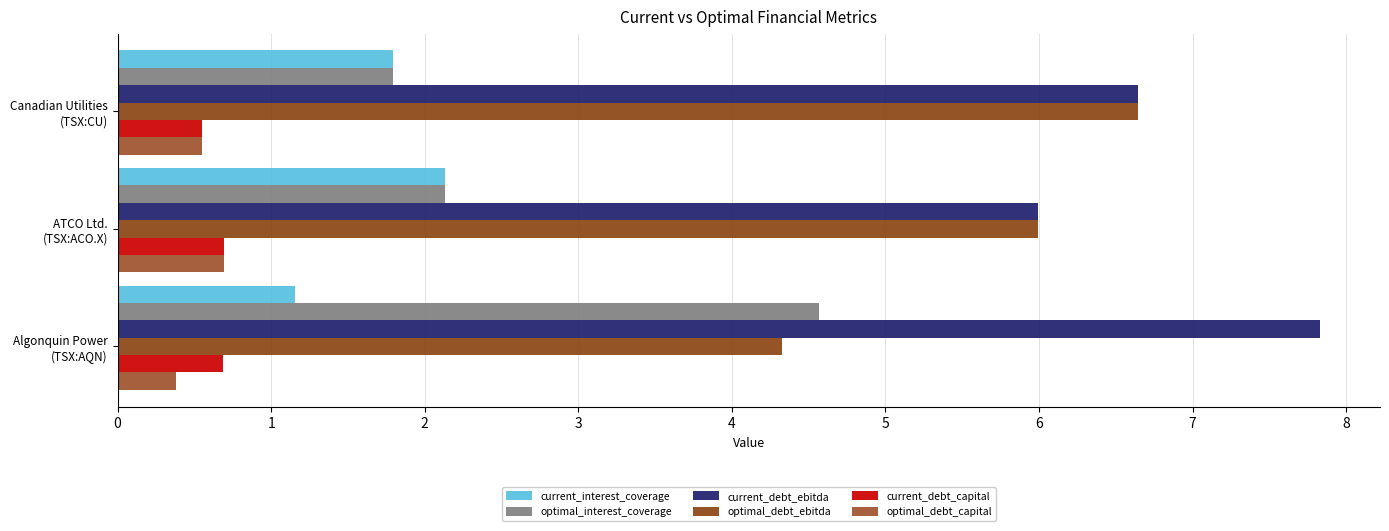

How many categories are shown in the chart?

3